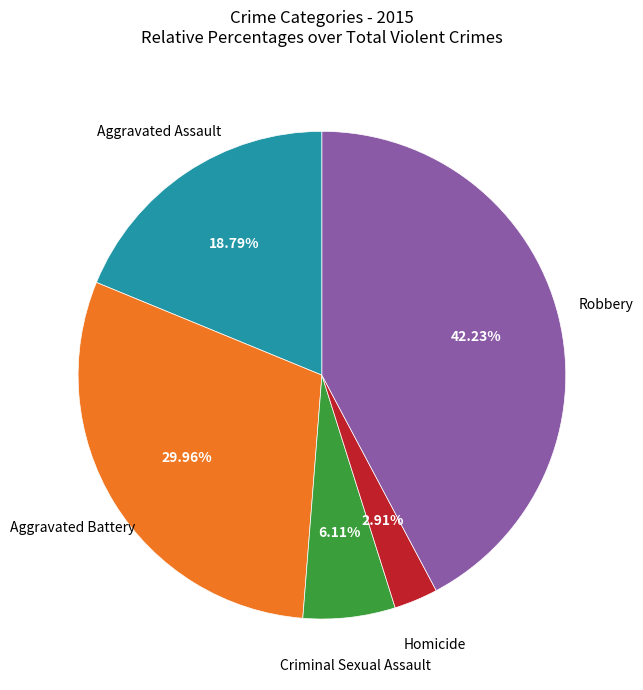

Does any single category account for the majority?

No